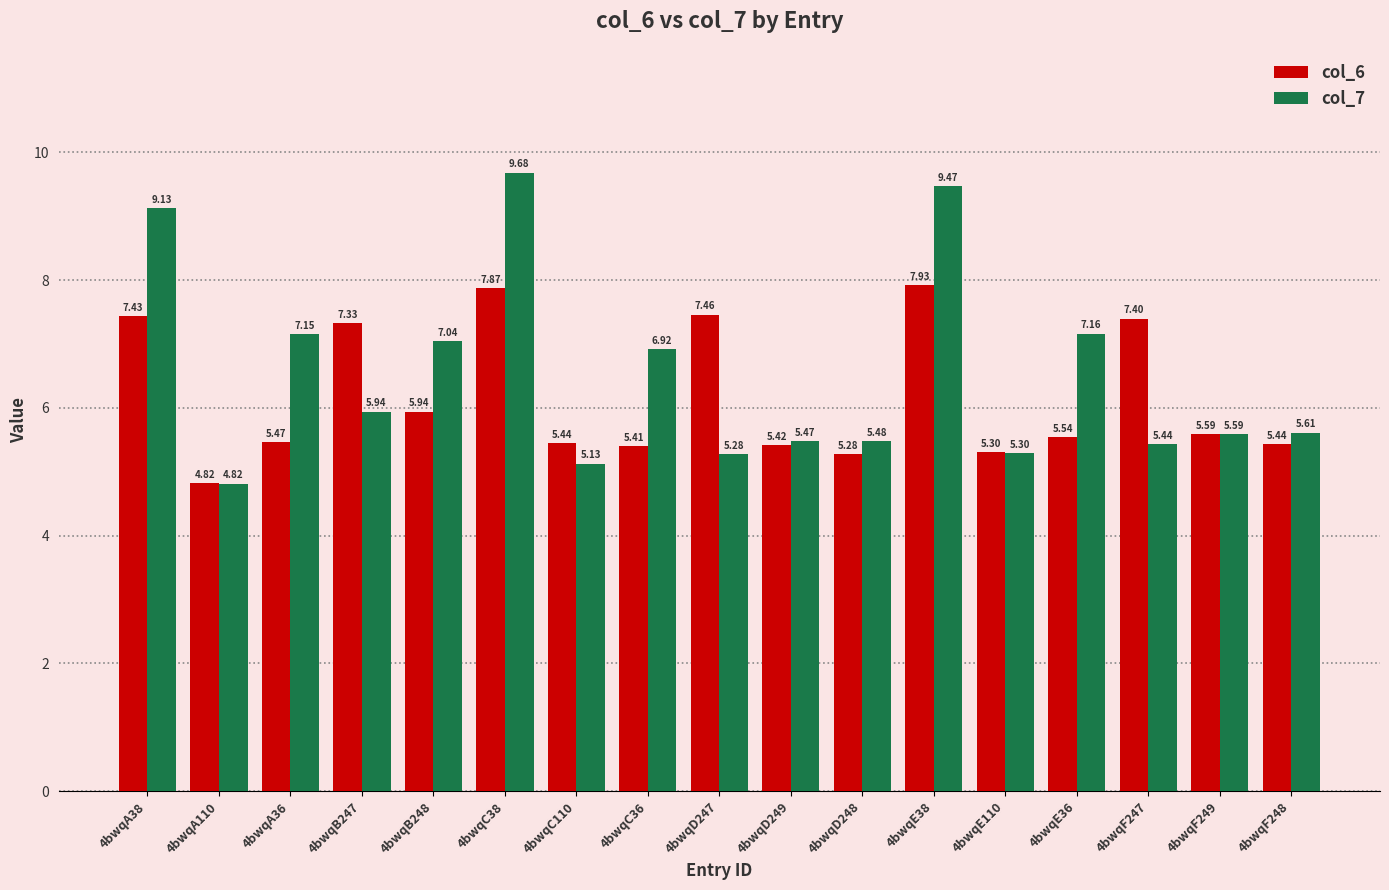

Is the value of col_6 at 4bwqC110 greater than the value of col_7 at 4bwqC36?

No